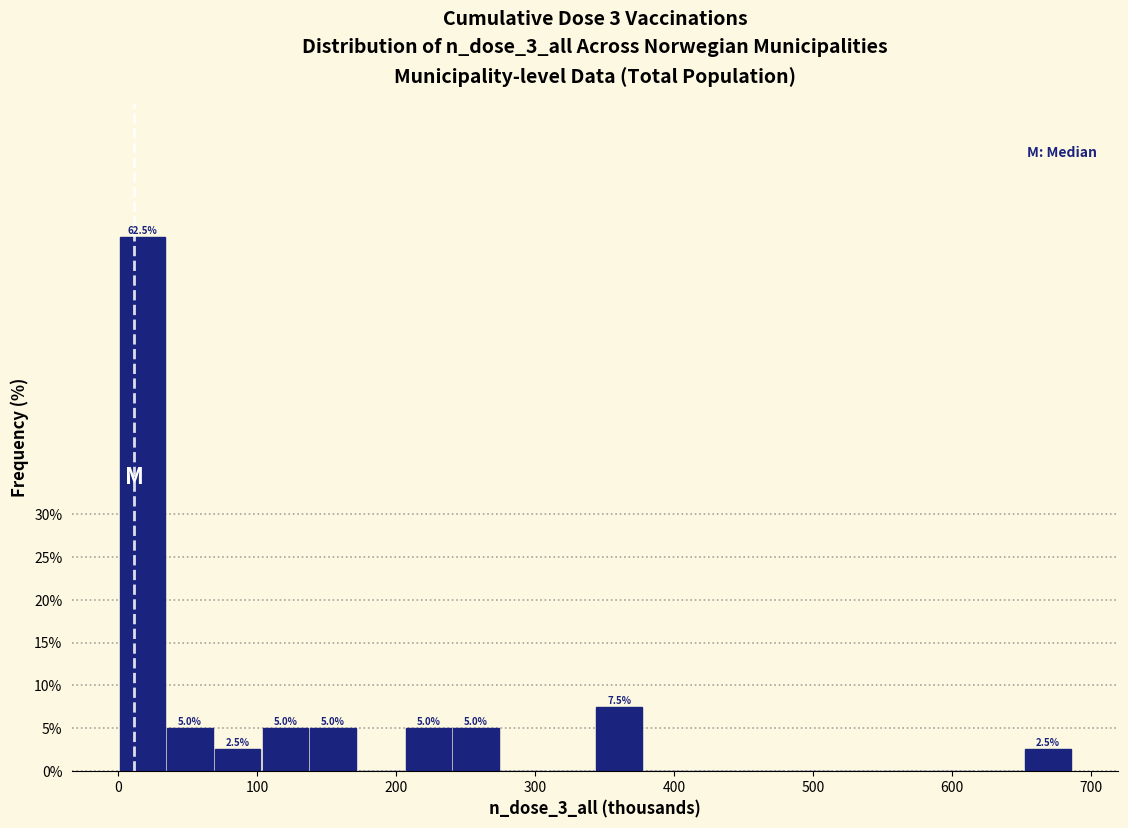

Read against the x-axis, roughly where is the centre of the tallest bar?

20